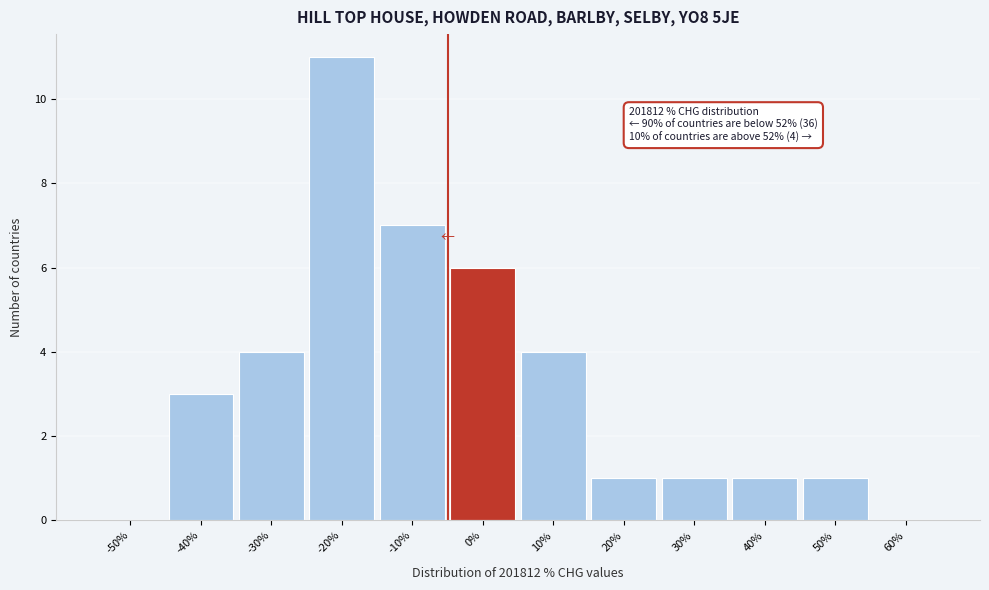

Reading left to right, list all the values displayed in this chart.

-50%=0	-40%=3	-30%=4	-20%=11	-10%=7	0%=6	10%=4	20%=1	30%=1	40%=1	50%=1	60%=0